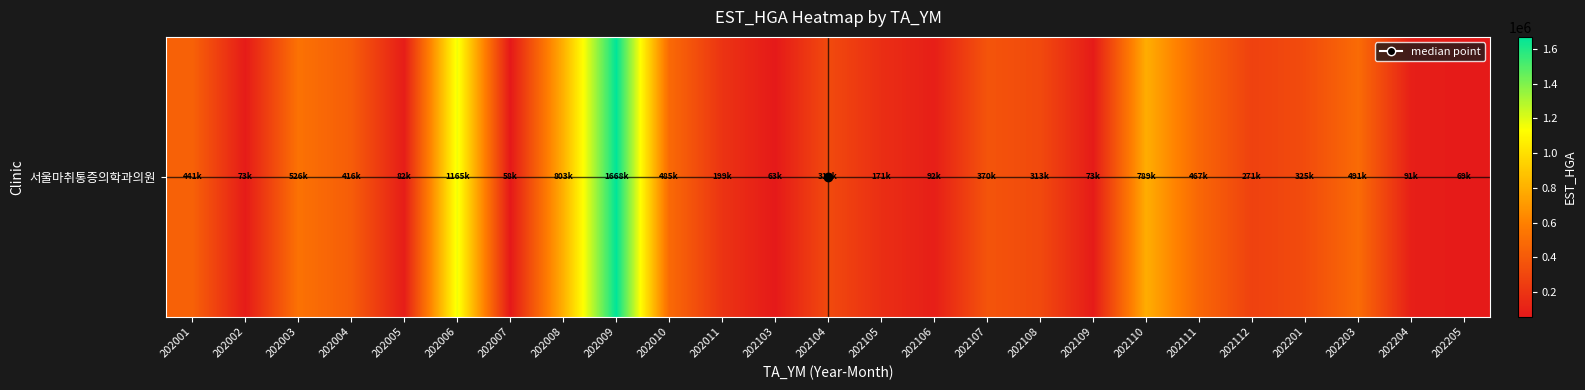

Reading left to right, what are all the values shown in this chart?

202001=441789	202002=73413	202003=526451	202004=416288	202005=82991	202006=1165709	202007=58841	202008=803469	202009=1668179	202010=485880	202011=199064	202103=63753	202104=317384	202105=171652	202106=92200	202107=370038	202108=313505	202109=73335	202110=789022	202111=467093	202112=271795	202201=325639	202203=491308	202204=91838	202205=69585